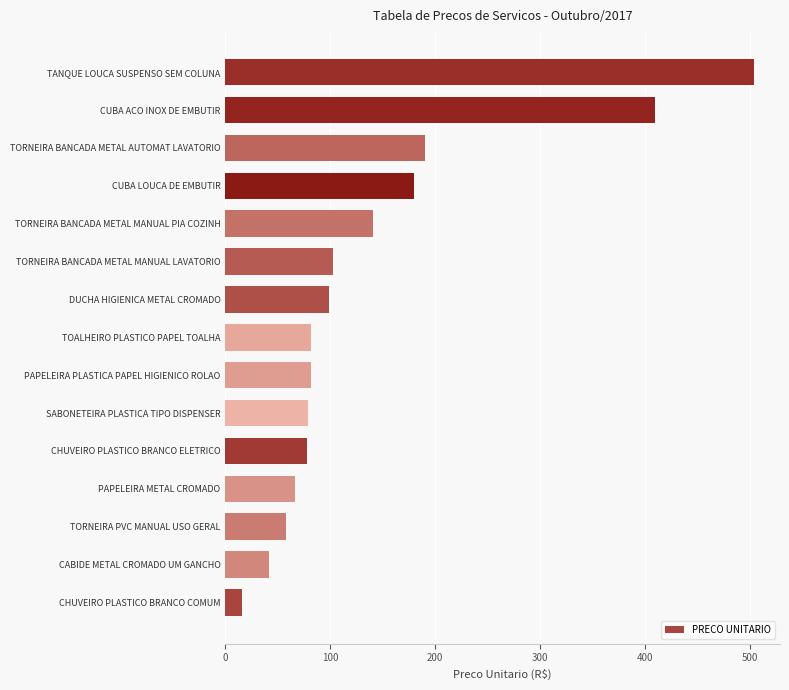

Approximately how many times larger is the value at PAPELEIRA METAL CROMADO compared to CHUVEIRO PLASTICO BRANCO COMUM?

4.2